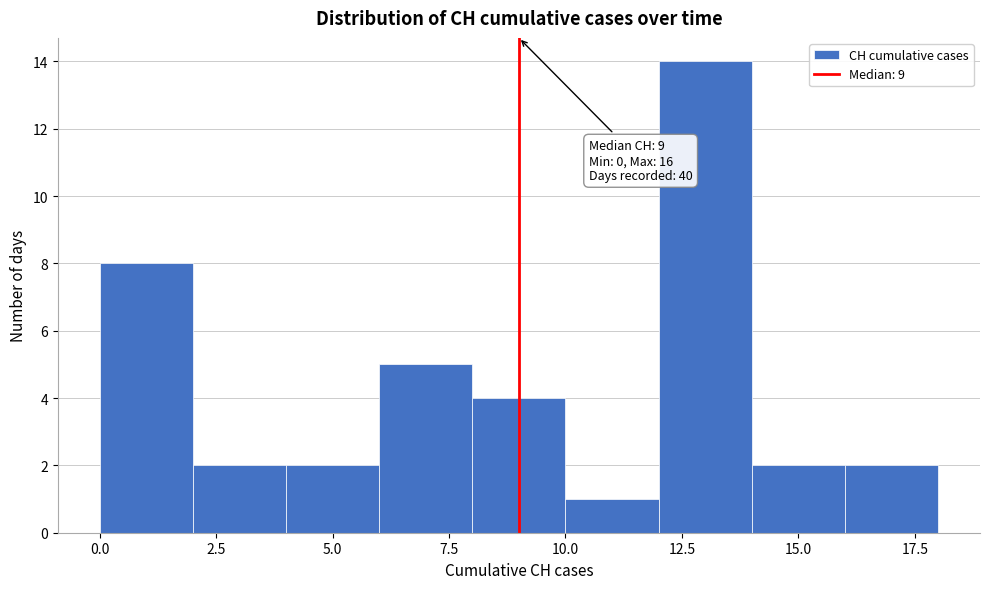

Which range on the x-axis has the tallest bar?

12 to 14